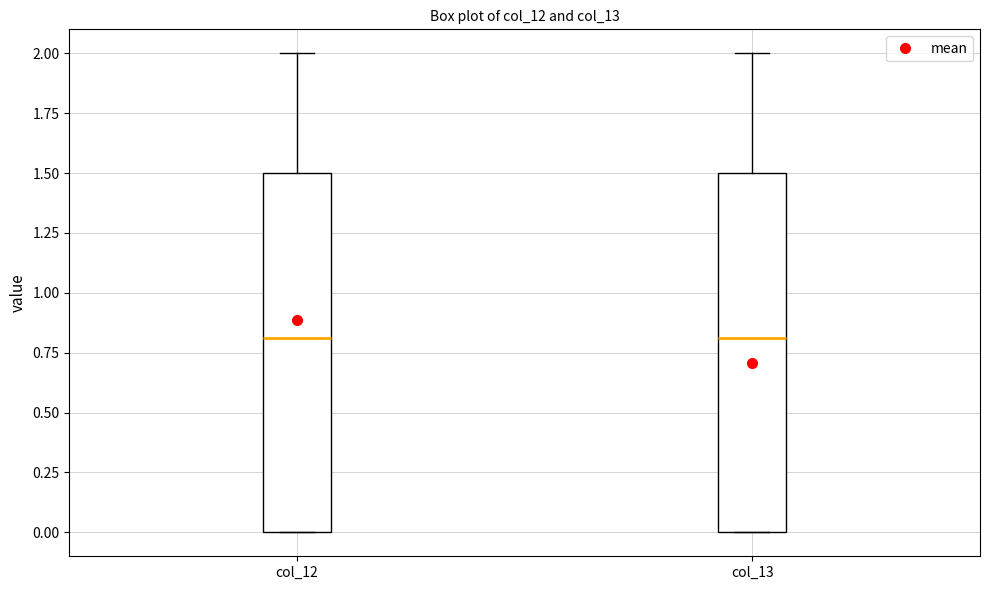

Reading left to right, transcribe this box plot: for each box, give where its median line is, the range the box spans, and where its two whiskers end, as read against the y-axis. The values are not printed on the chart, so give them approximately, as read against the axis.

col_12: median 0.8, box 0.0 to 1.5, whiskers 0.0 to 2.0
col_13: median 0.8, box 0.0 to 1.5, whiskers 0.0 to 2.0